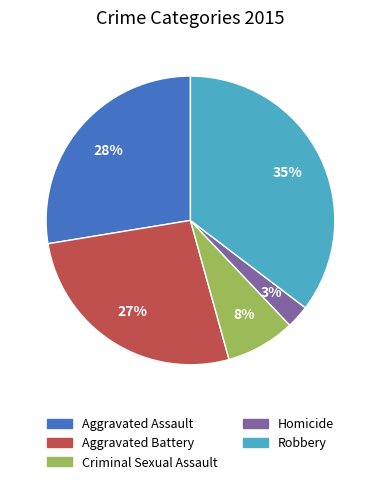

How many slices are in this pie chart?

5